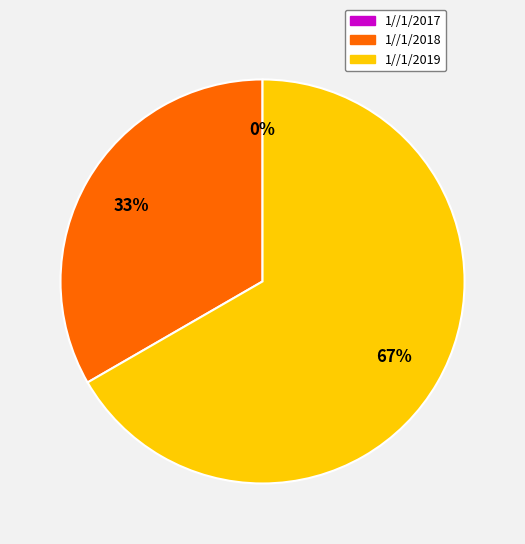

How many slices are in this pie chart?

3